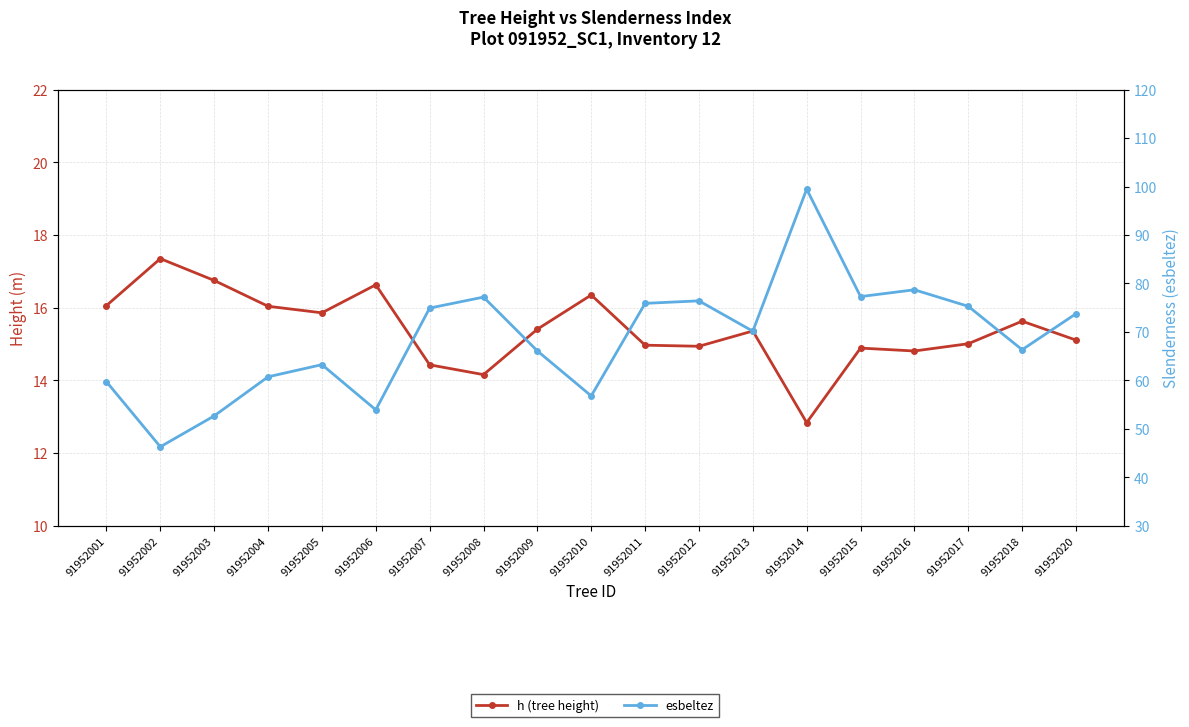

What is the smallest value displayed?

12.8